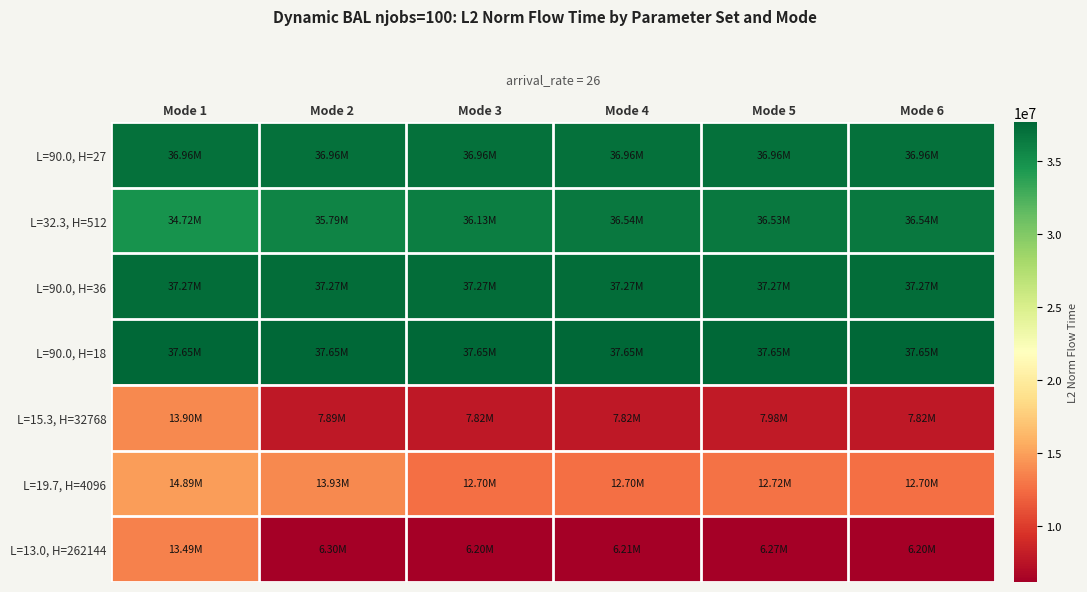

Which series has the largest total across all categories?

L=90.0, H=18